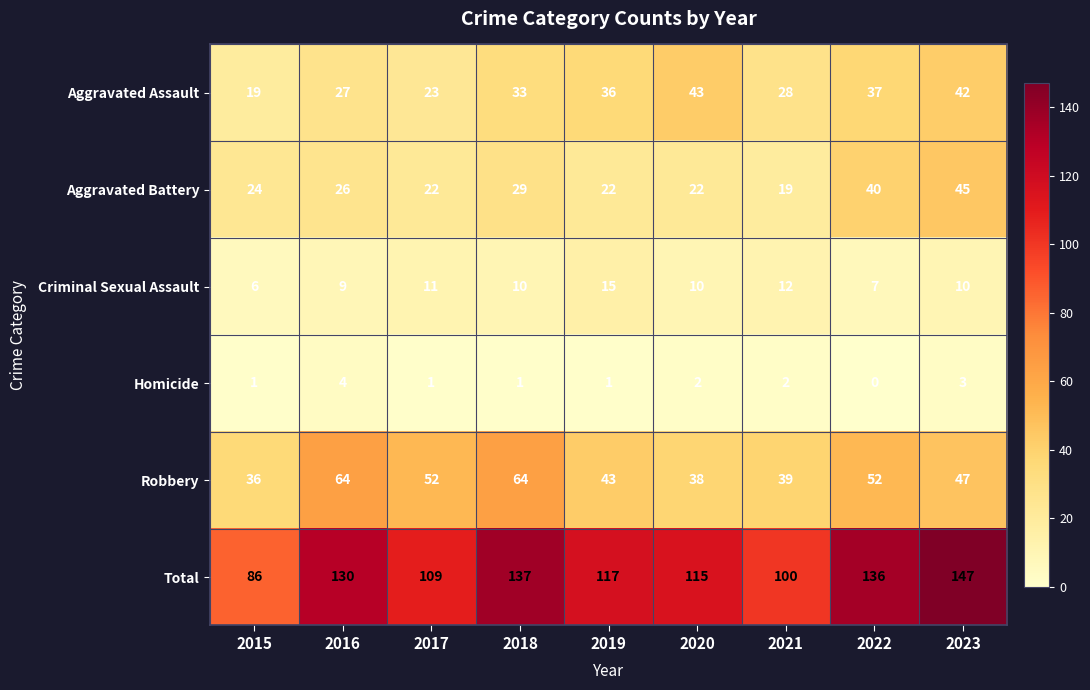

What is the difference between the maximum and minimum values in the Criminal Sexual Assault series?

9